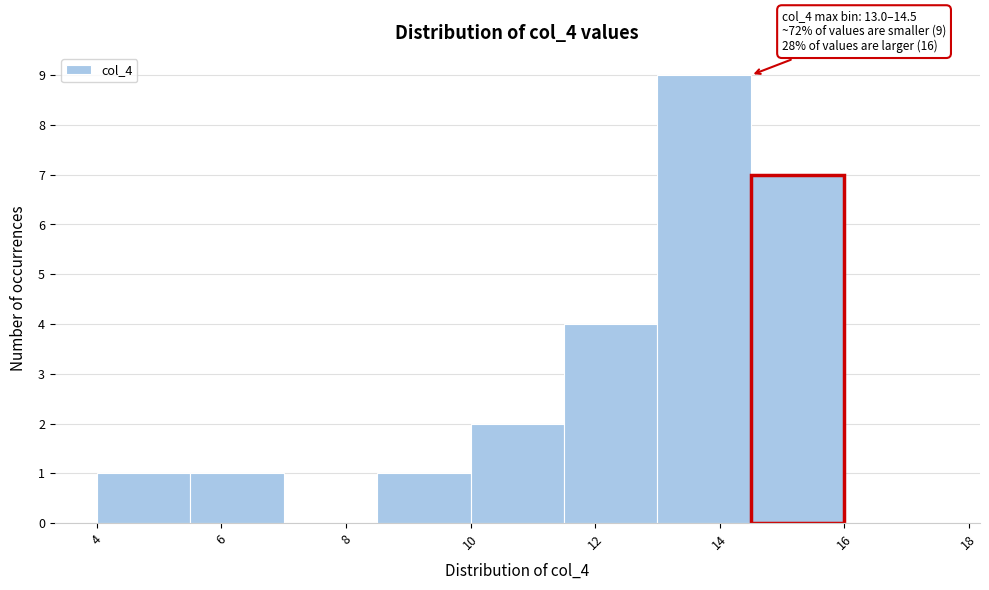

Which range on the x-axis has the tallest bar?

13.0 to 14.5